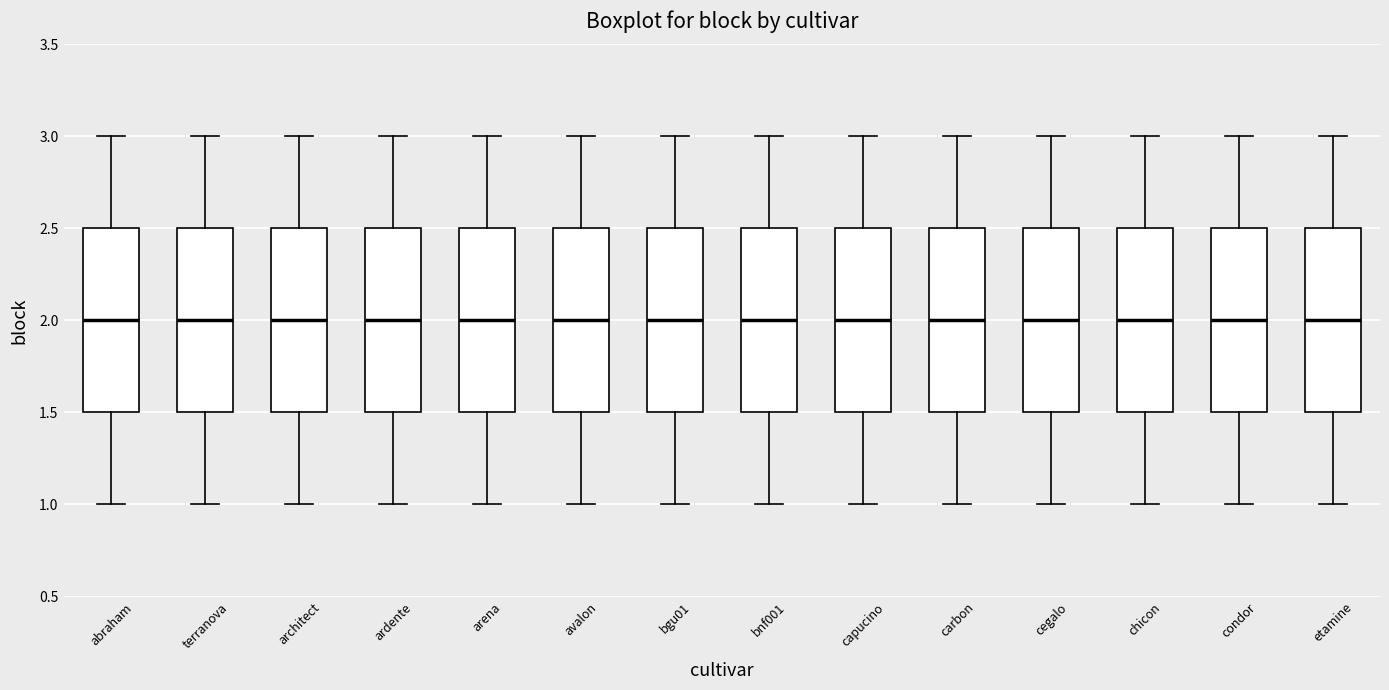

Reading left to right, read every box against the y-axis: the position of its median line, the range the box covers, and the ends of its whiskers. The values are not printed on the chart, so give them approximately, as read against the axis.

abraham: median 2.0, box 1.5 to 2.5, whiskers 1.0 to 3.0
terranova: median 2.0, box 1.5 to 2.5, whiskers 1.0 to 3.0
architect: median 2.0, box 1.5 to 2.5, whiskers 1.0 to 3.0
ardente: median 2.0, box 1.5 to 2.5, whiskers 1.0 to 3.0
arena: median 2.0, box 1.5 to 2.5, whiskers 1.0 to 3.0
avalon: median 2.0, box 1.5 to 2.5, whiskers 1.0 to 3.0
bgu01: median 2.0, box 1.5 to 2.5, whiskers 1.0 to 3.0
bnf001: median 2.0, box 1.5 to 2.5, whiskers 1.0 to 3.0
capucino: median 2.0, box 1.5 to 2.5, whiskers 1.0 to 3.0
carbon: median 2.0, box 1.5 to 2.5, whiskers 1.0 to 3.0
cegalo: median 2.0, box 1.5 to 2.5, whiskers 1.0 to 3.0
chicon: median 2.0, box 1.5 to 2.5, whiskers 1.0 to 3.0
condor: median 2.0, box 1.5 to 2.5, whiskers 1.0 to 3.0
etamine: median 2.0, box 1.5 to 2.5, whiskers 1.0 to 3.0